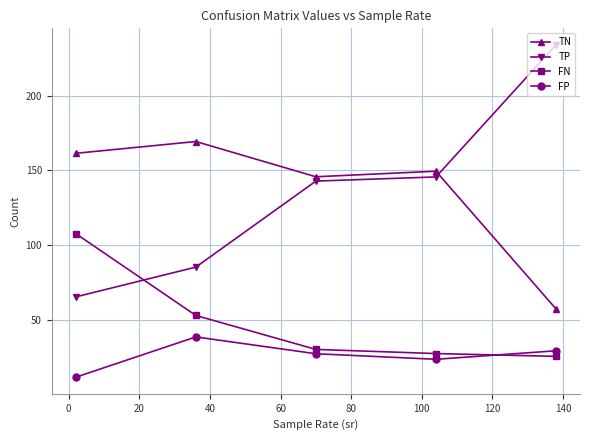

Rank the series by their maximum value, from lowest to highest.

FP, FN, TN, TP